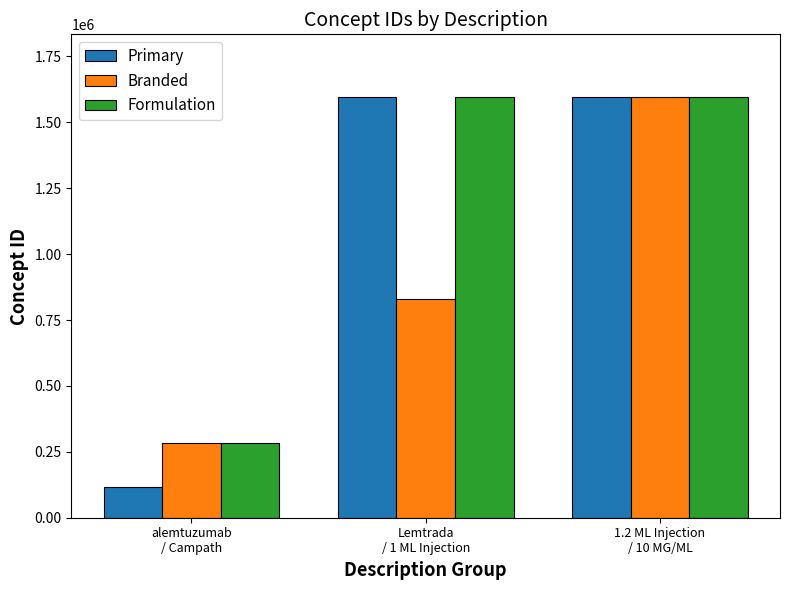

The Primary series shows 190549 at alemtuzumab
/ Campath. True or false?

False